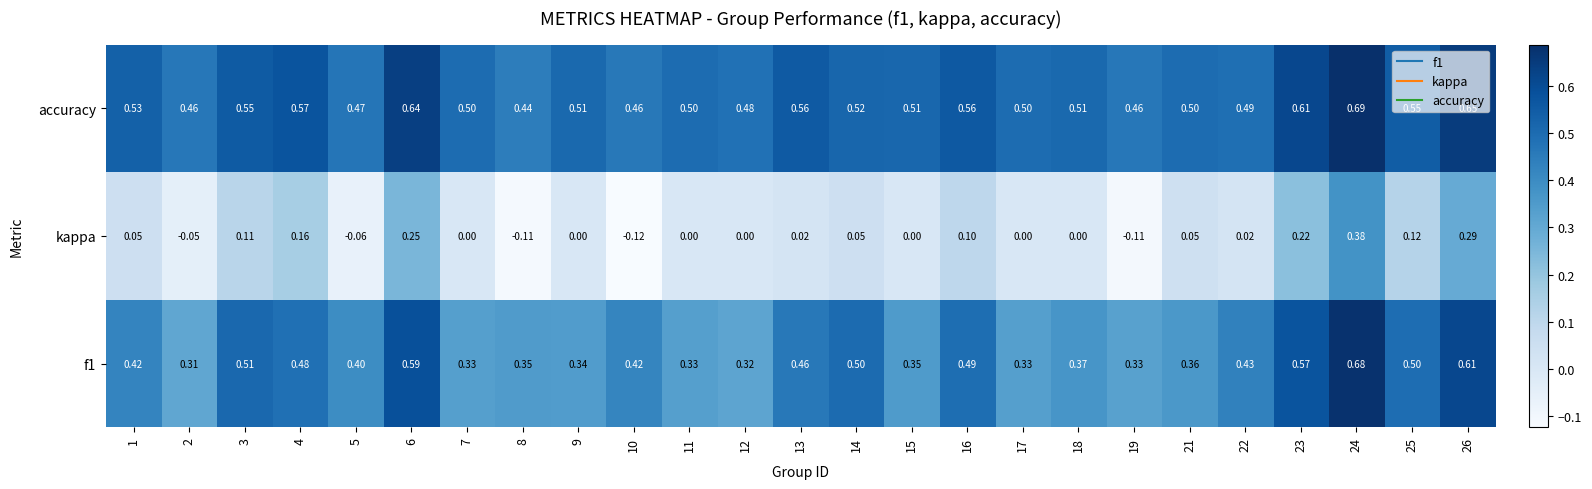

Which series has the largest total across all categories?

accuracy